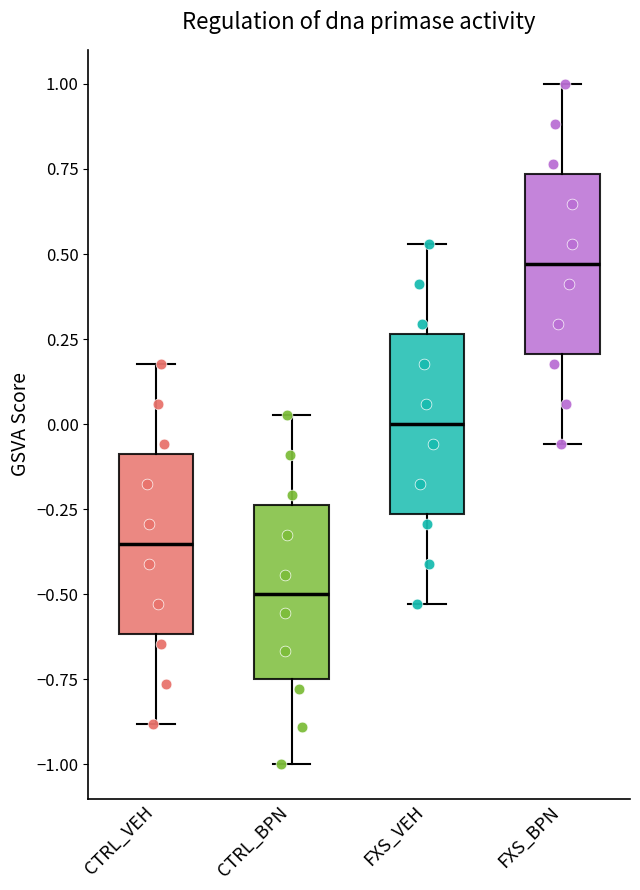

Reading left to right, read every box against the y-axis: the position of its median line, the range the box covers, and the ends of its whiskers. The values are not printed on the chart, so give them approximately, as read against the axis.

CTRL_VEH: median -0.35, box -0.60 to -0.10, whiskers -0.90 to 0.20
CTRL_BPN: median -0.50, box -0.75 to -0.25, whiskers -1.00 to 0.05
FXS_VEH: median 0.00, box -0.25 to 0.25, whiskers -0.55 to 0.55
FXS_BPN: median 0.45, box 0.20 to 0.75, whiskers -0.05 to 1.00